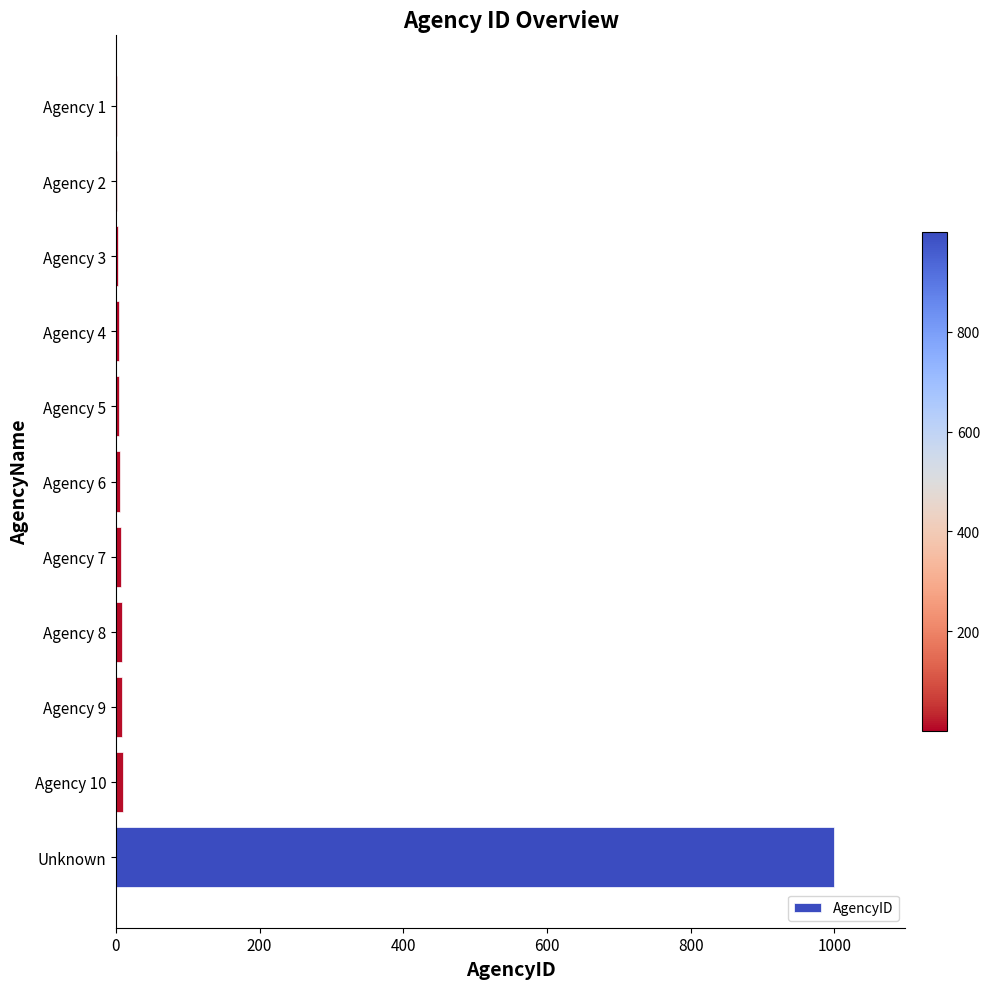

Is it true that the value at Unknown is 999?

True